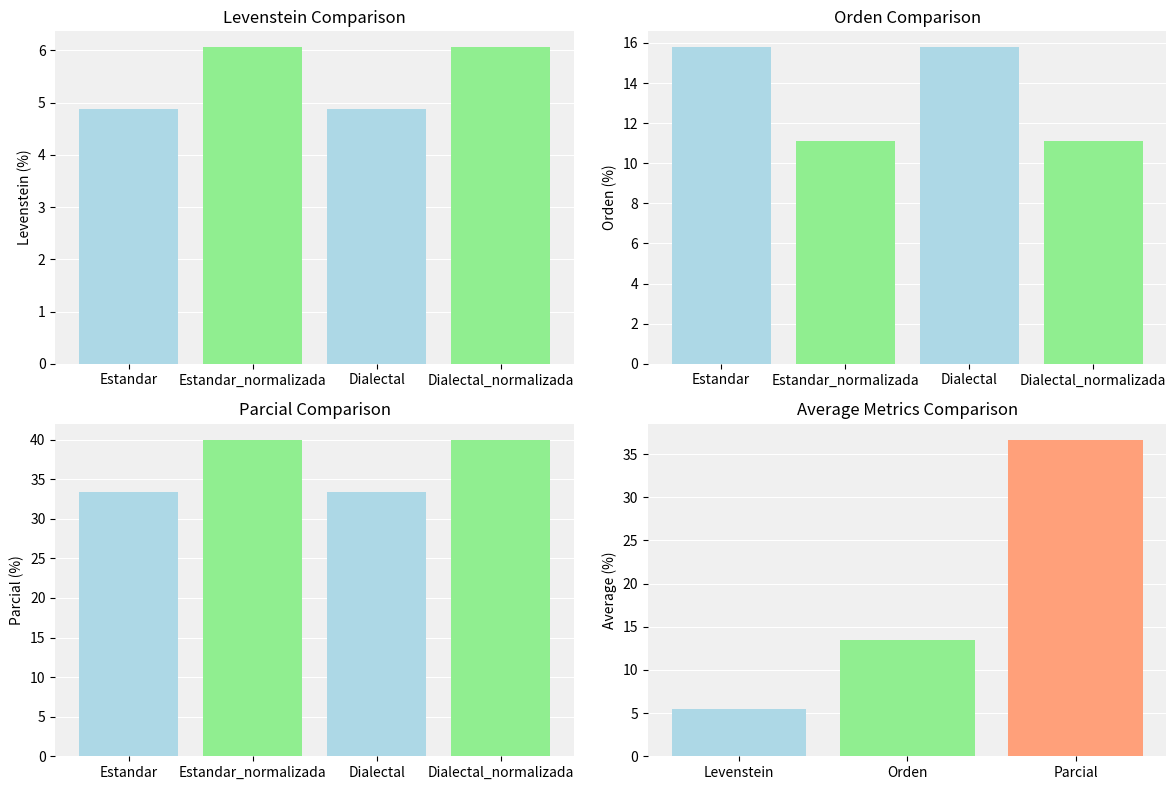

Which series has the largest total across all categories?

Parcial